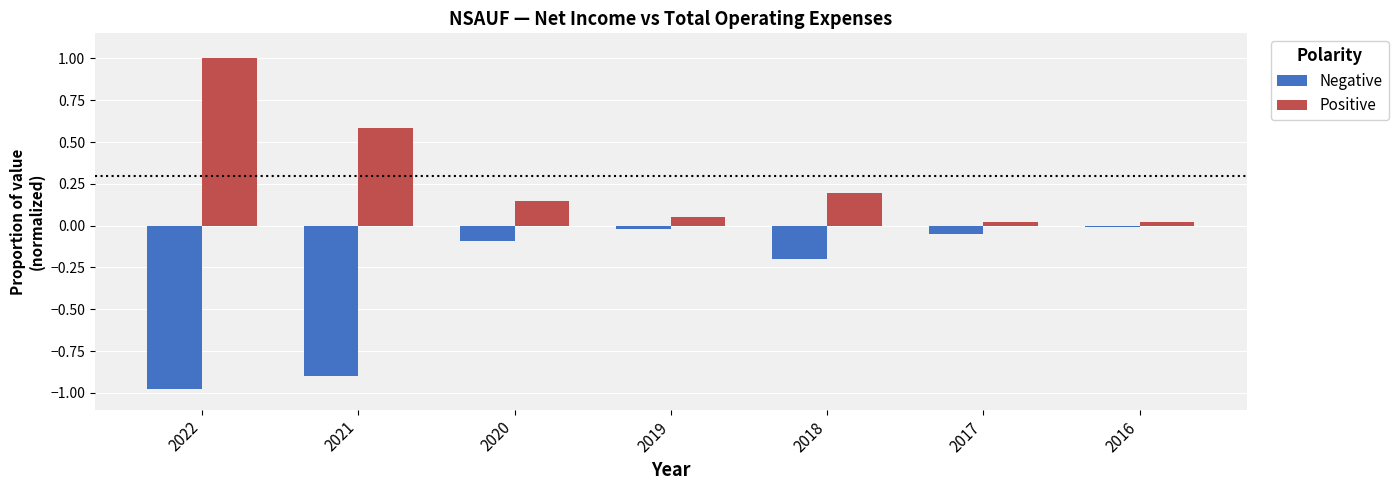

Is it true that Positive equals 0.0 at 2017?

True